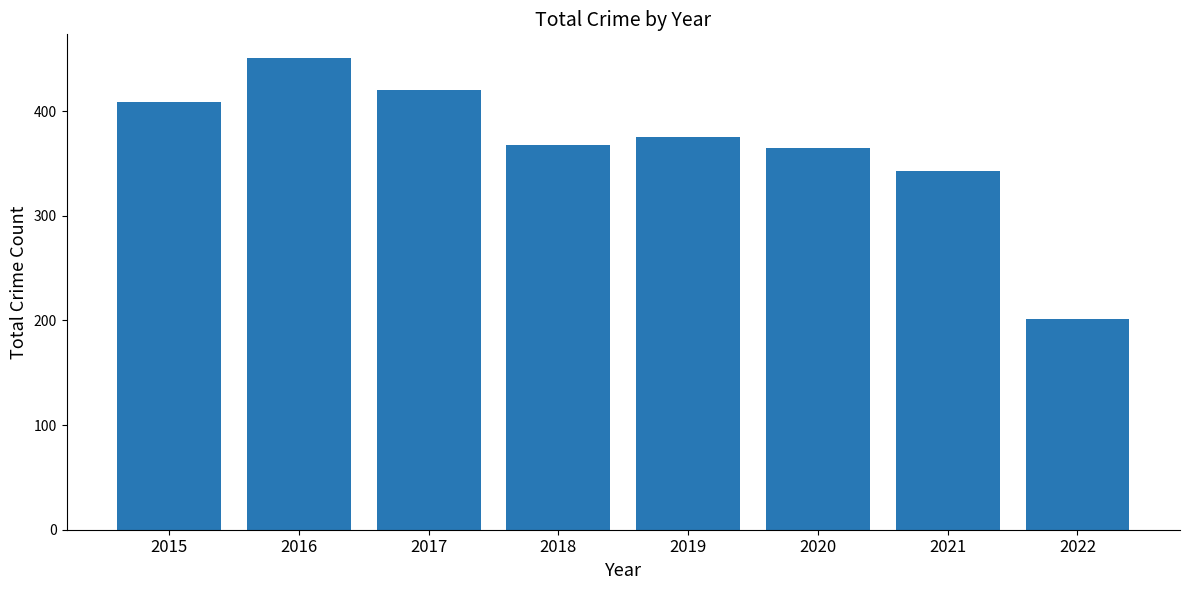

How many bars are there in total?

8